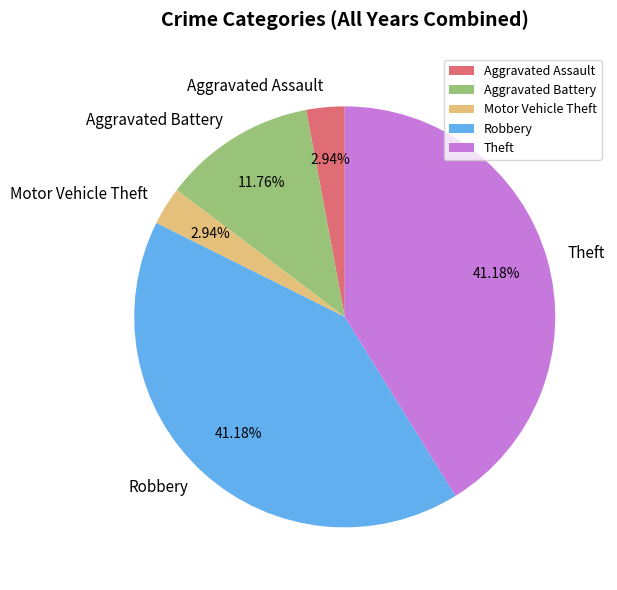

Is there a majority slice in this chart?

No